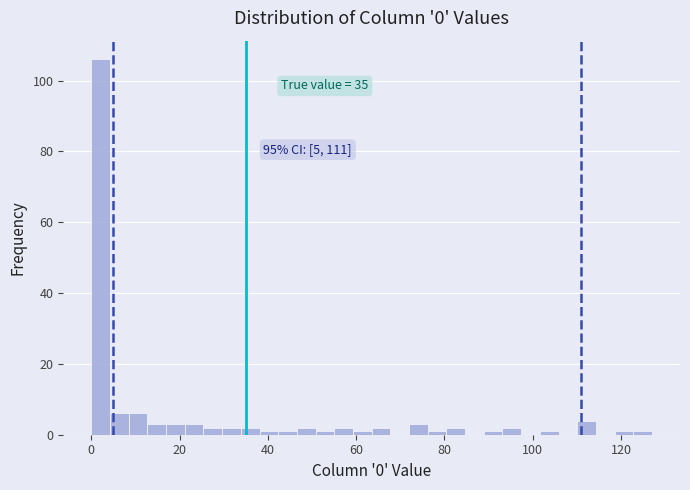

Around what value on the x-axis is the tallest bar? Give the approximate position of its centre, as read against the axis.

2